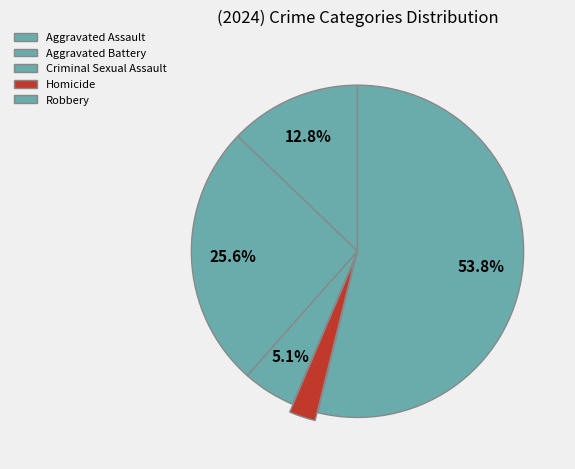

To the nearest percent, what portion does Robbery represent?

54%